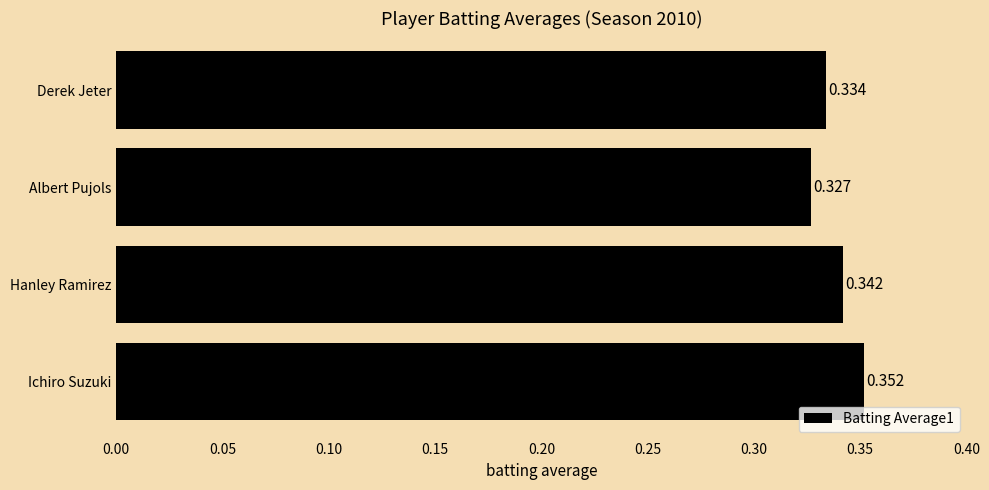

What is the sum of all values?

1.4